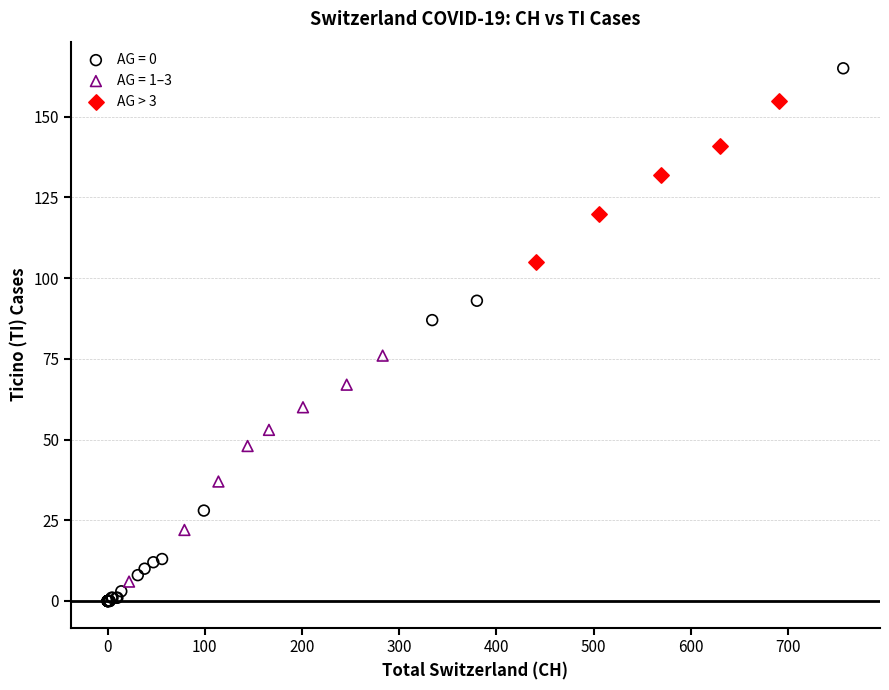

Which series contains the highest Y value?

AG = 0